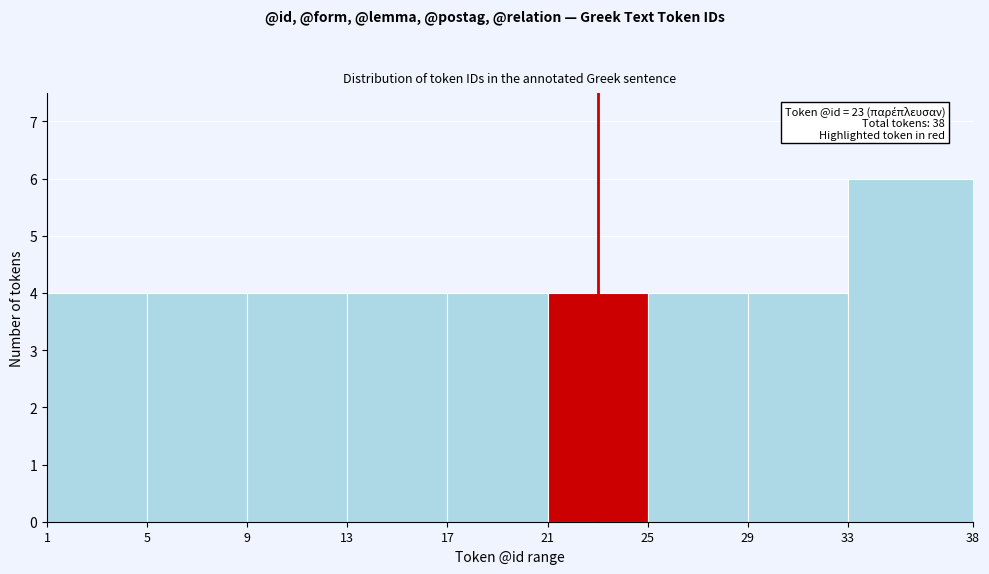

Over which range of the x-axis is the bar tallest?

33 to 38